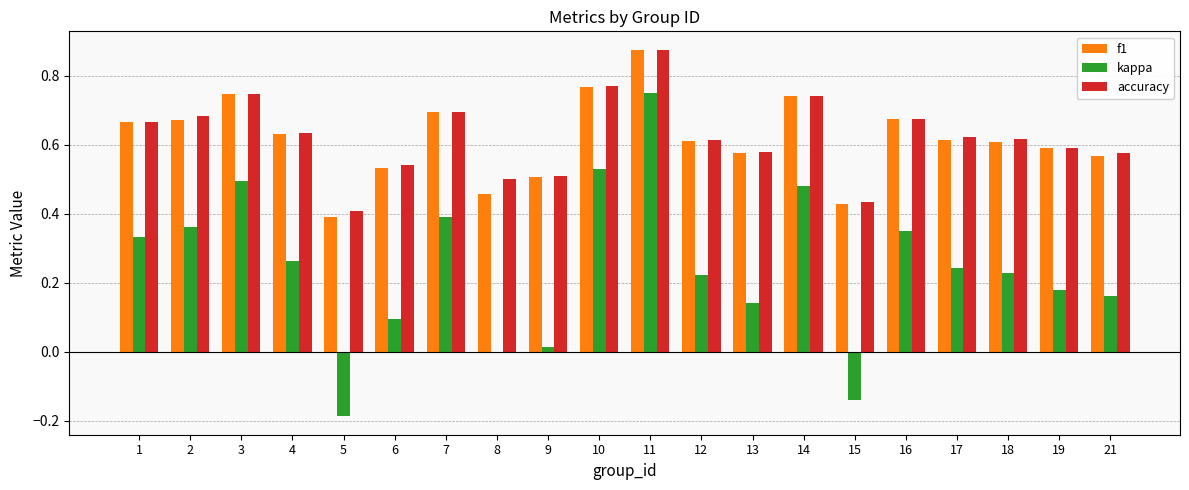

At which label does accuracy reach its peak?

11